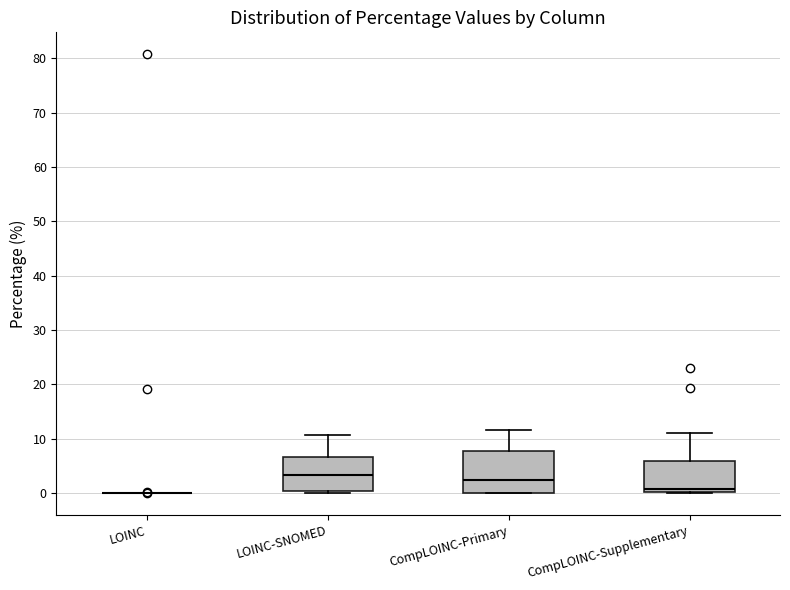

Reading left to right, read every box against the y-axis: the position of its median line, the range the box covers, and the ends of its whiskers. The values are not printed on the chart, so give them approximately, as read against the axis.

LOINC: box collapsed to a line at 0, whiskers 0 to 0
LOINC-SNOMED: median 3, box 0 to 7, whiskers 0 to 11
CompLOINC-Primary: median 2, box 0 to 8, whiskers 0 to 12
CompLOINC-Supplementary: median 1, box 0 to 6, whiskers 0 to 11